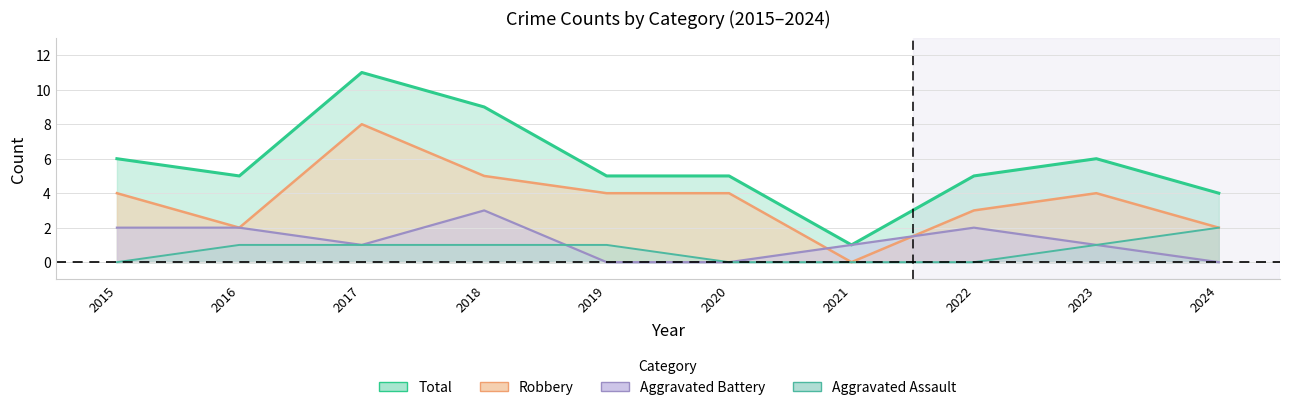

Reading left to right, what are all the values shown in this chart?

Aggravated Assault: 2015=0	2016=1	2017=1	2018=1	2019=1	2020=0	2021=0	2022=0	2023=1	2024=2
Aggravated Battery: 2015=2	2016=2	2017=1	2018=3	2019=0	2020=0	2021=1	2022=2	2023=1	2024=0
Robbery: 2015=4	2016=2	2017=8	2018=5	2019=4	2020=4	2021=0	2022=3	2023=4	2024=2
Total: 2015=6	2016=5	2017=11	2018=9	2019=5	2020=5	2021=1	2022=5	2023=6	2024=4